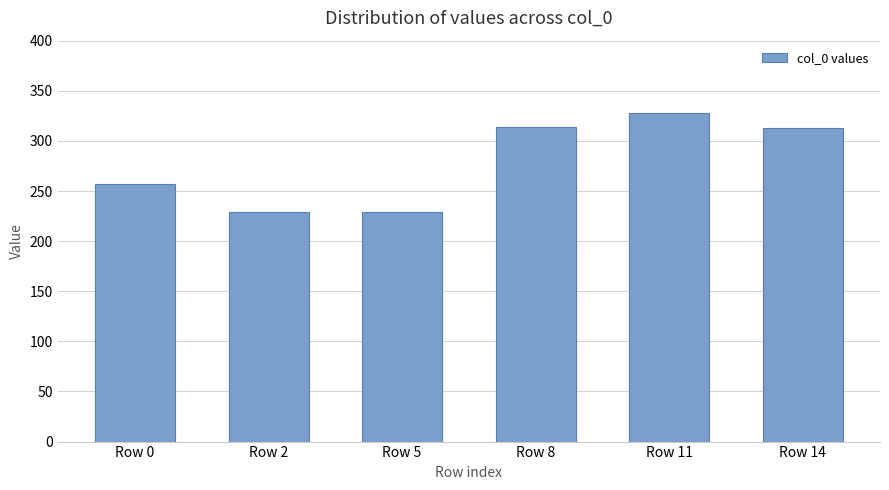

Where does the data first go above 313?

Row 8